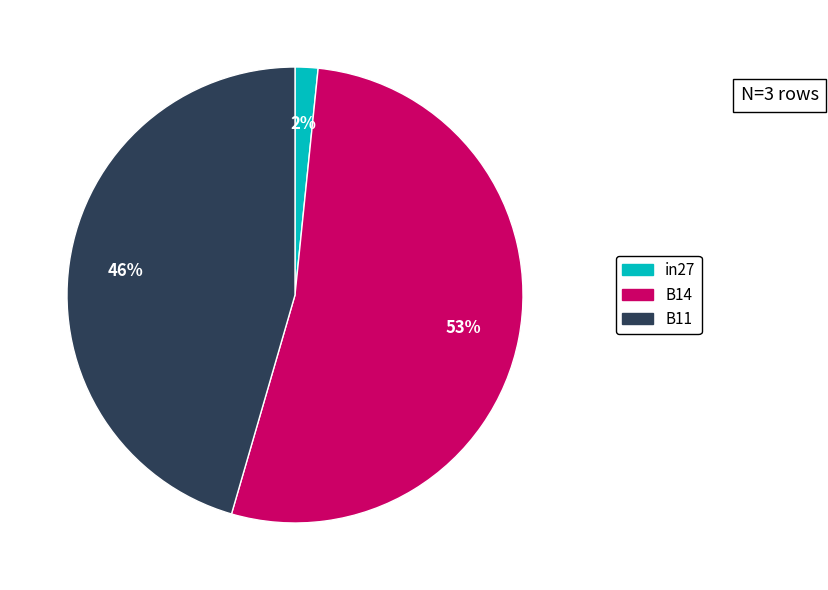

The B14 slice represents 53% of the pie. True or false?

True